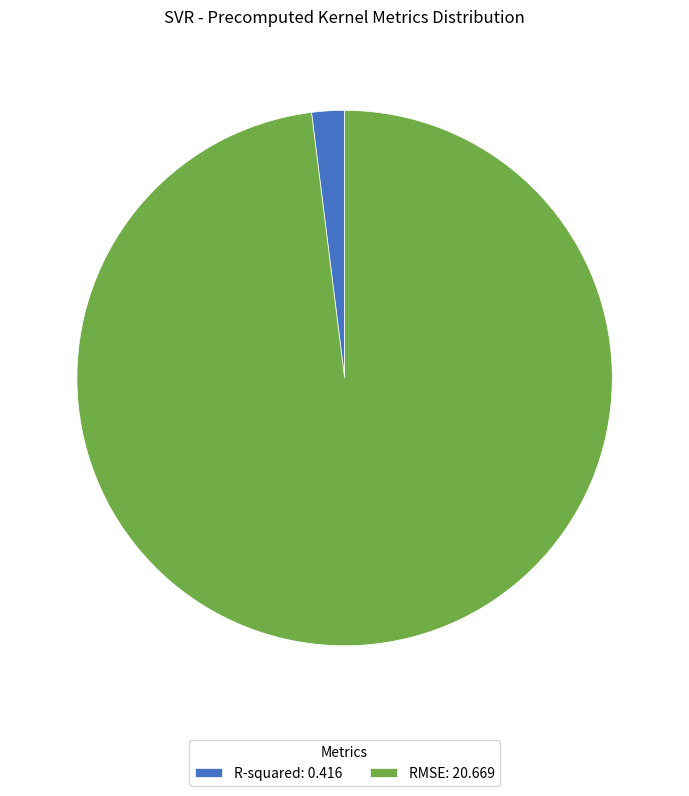

How many slices are in this pie chart?

2